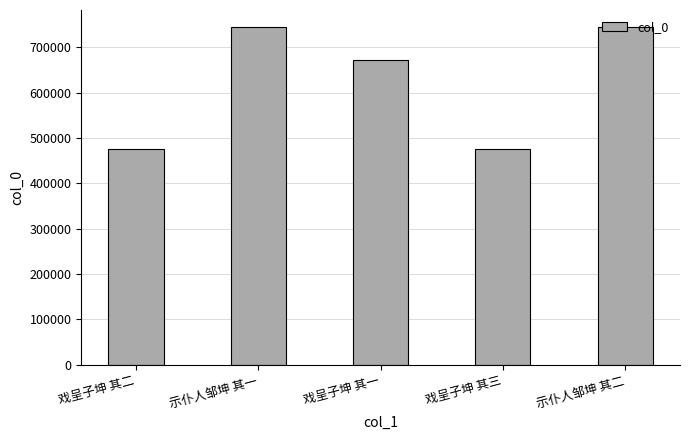

What is the label of the 3rd bar from the left?

戏呈子坤 其一